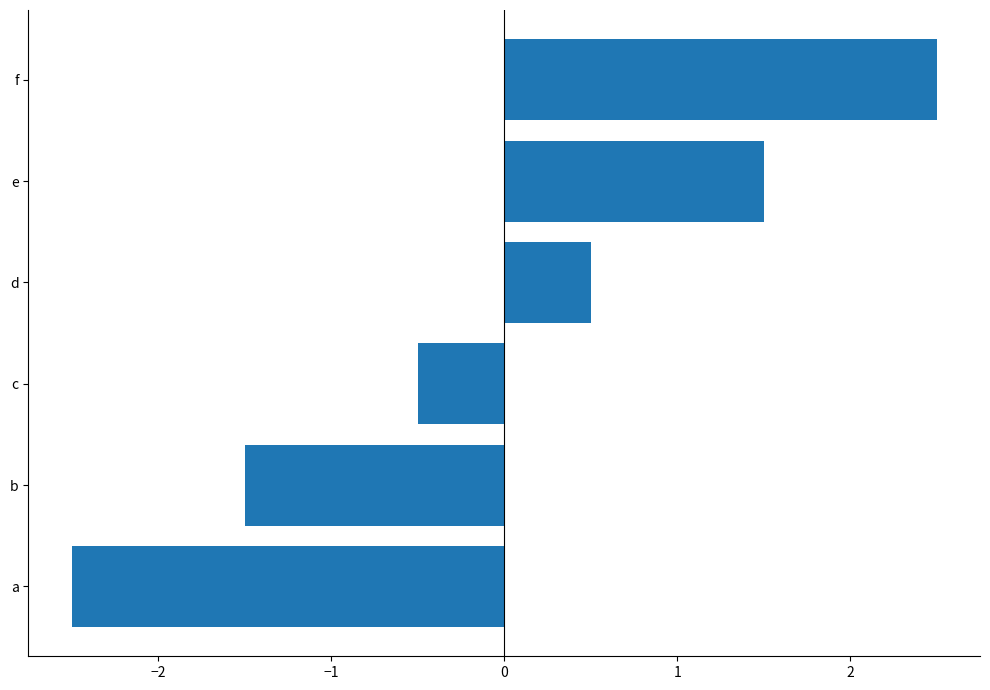

True or false: the data shows 0.5 at d.

True